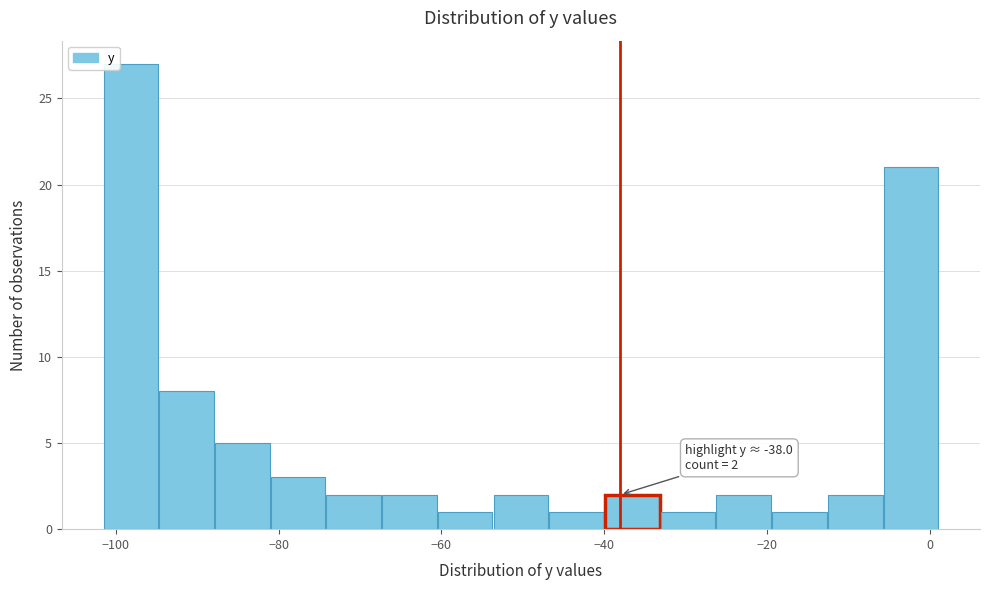

Around what value on the x-axis is the tallest bar? Give the approximate position of its centre, as read against the axis.

-98